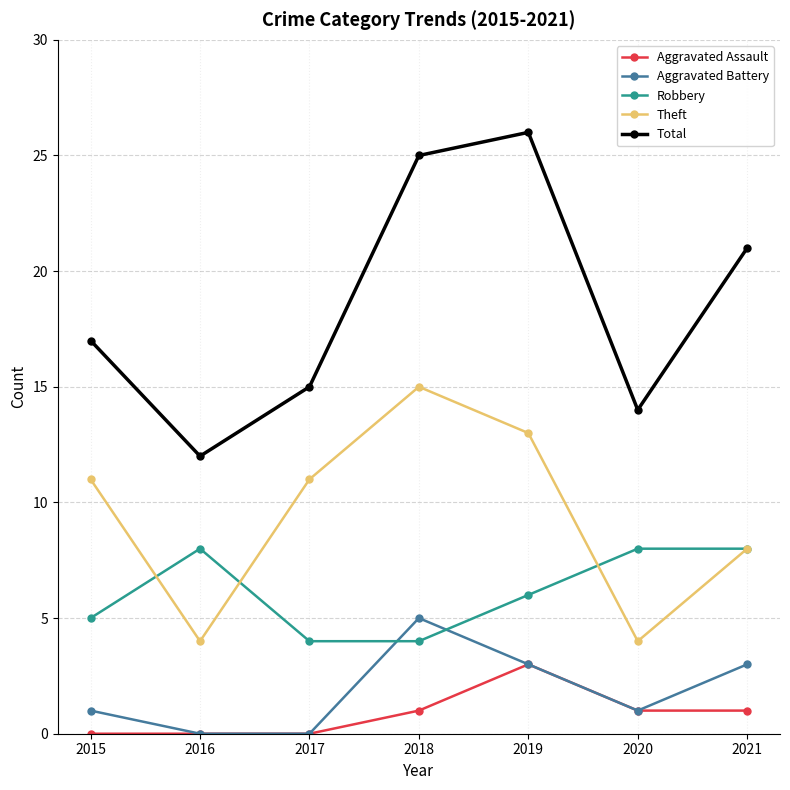

Reading left to right, what are all the values shown in this chart?

Aggravated Assault: 0	0	0	1	3	1	1
Aggravated Battery: 1	0	0	5	3	1	3
Robbery: 5	8	4	4	6	8	8
Theft: 11	4	11	15	13	4	8
Total: 17	12	15	25	26	14	21